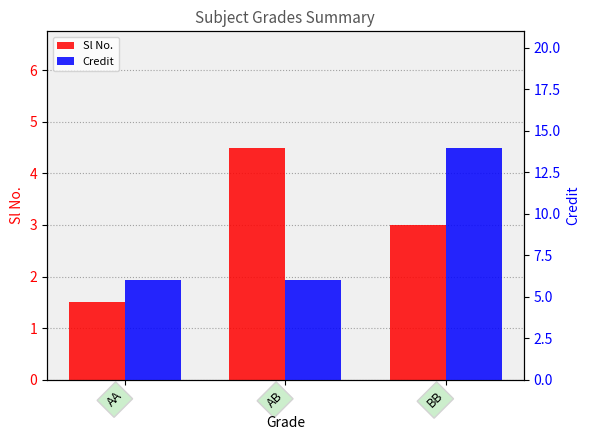

At which category does the chart reach its peak across all series?

BB